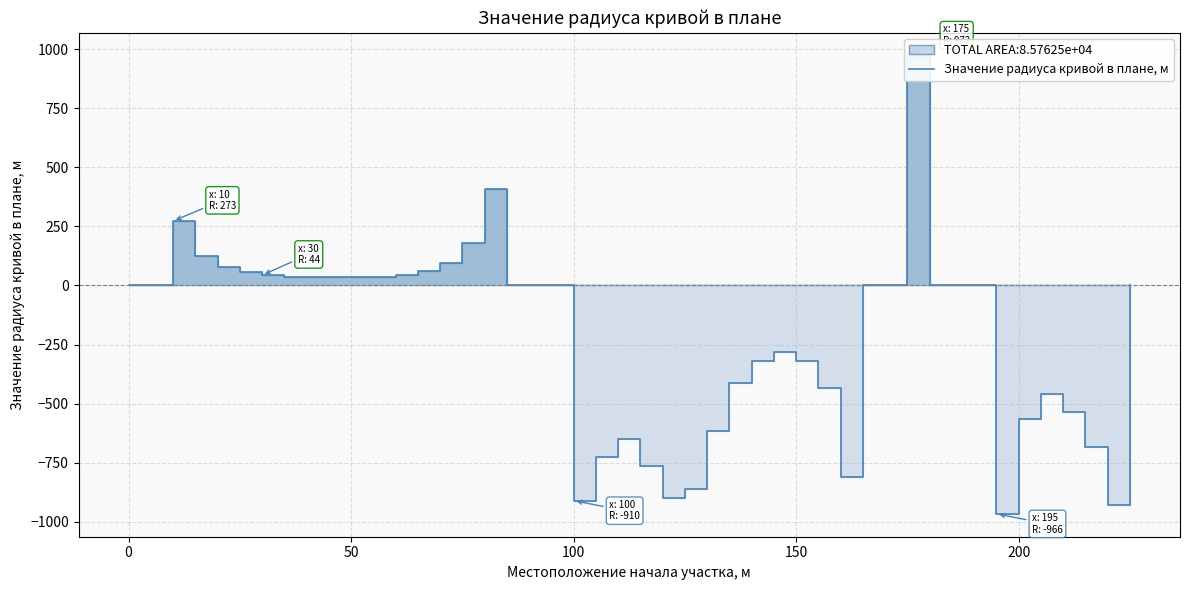

True or false: there are more than 1 points higher than both neighbors.

True